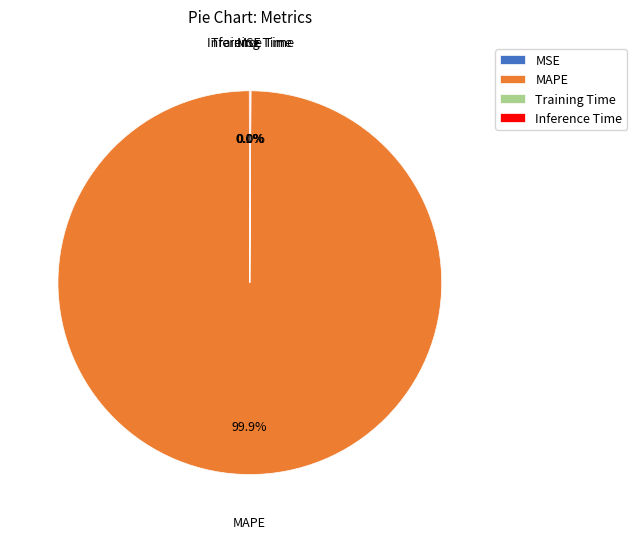

How much of the chart is everything except MAPE?

0.1%